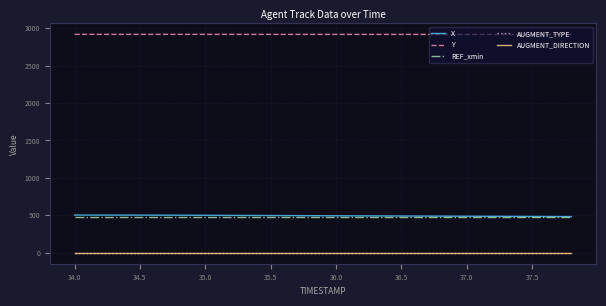

True or false: AUGMENT_DIRECTION and REF_xmin intersect in this chart.

False